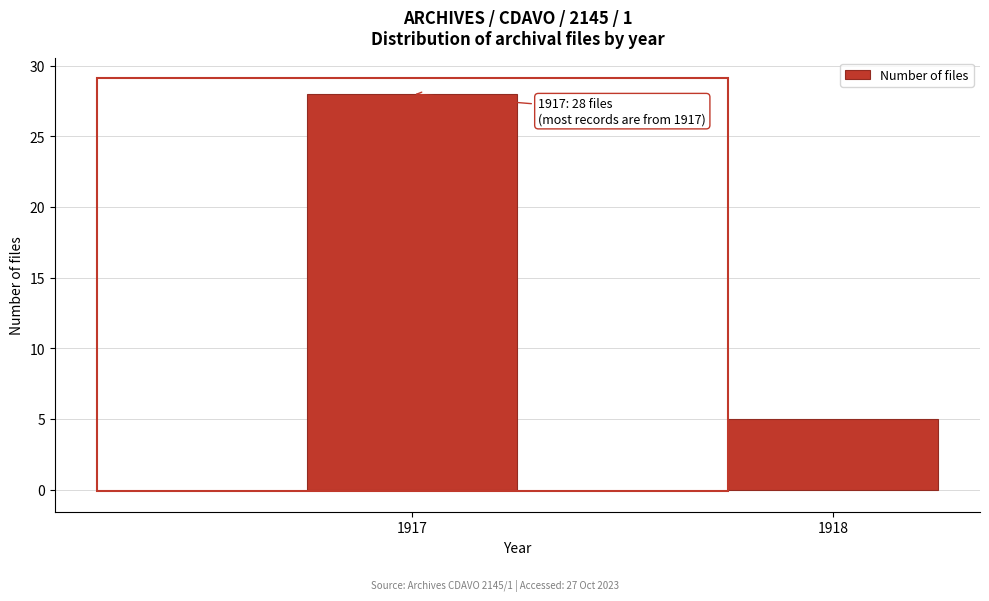

Reading left to right, extract all data points from this chart.

1917=28	1918=5